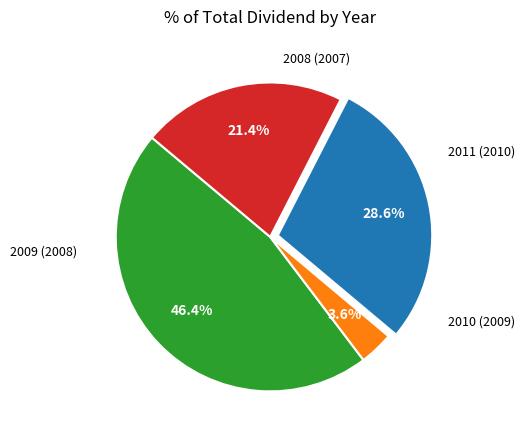

To the nearest percent, what portion does 2010 (2009) represent?

4%